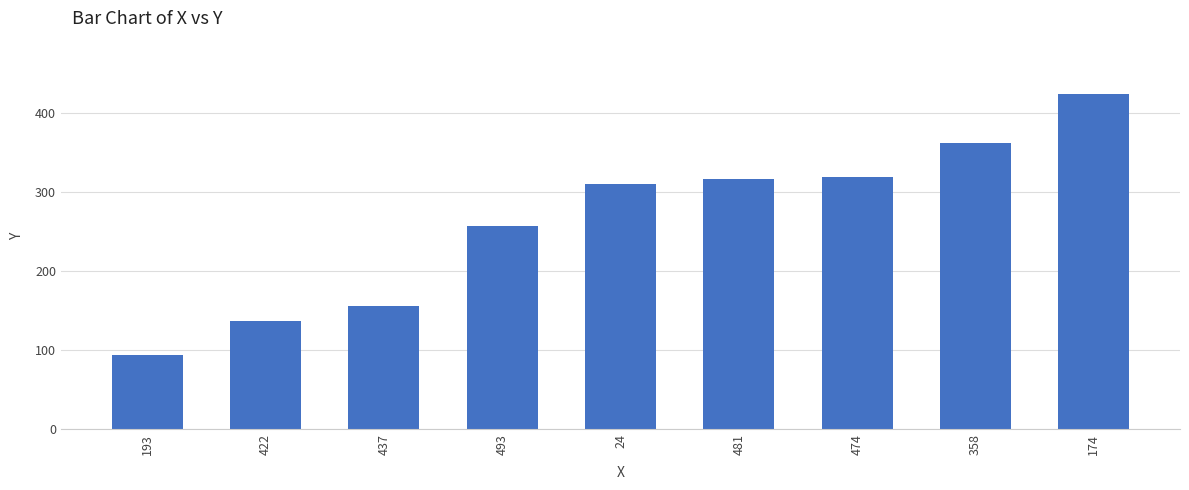

Reading right to left, what are all the values shown in this chart?

425	363	320	317	311	257	156	137	94